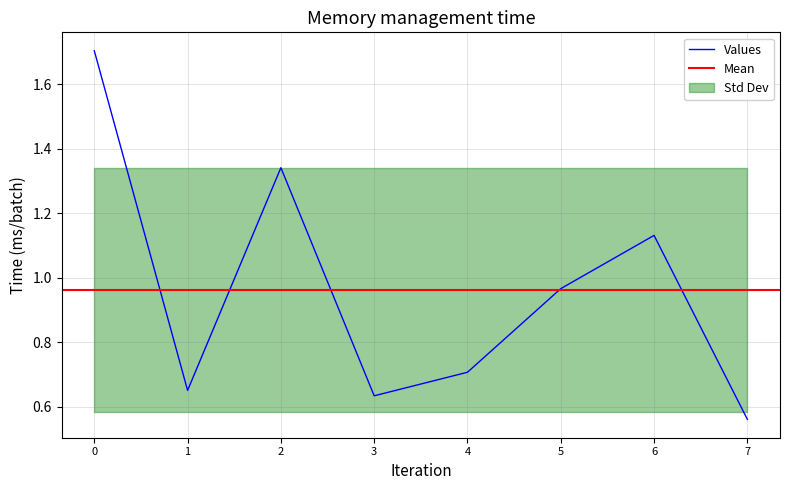

How many interior local valleys (lower than both neighbors) does the data have?

2